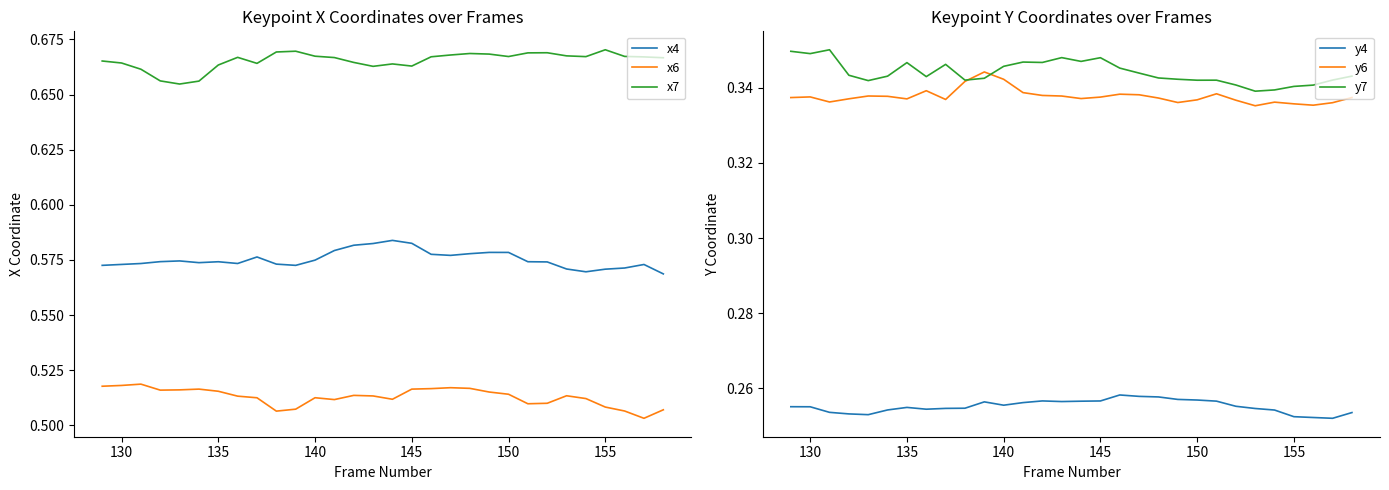

True or false: y7 and y4 intersect in this chart.

False